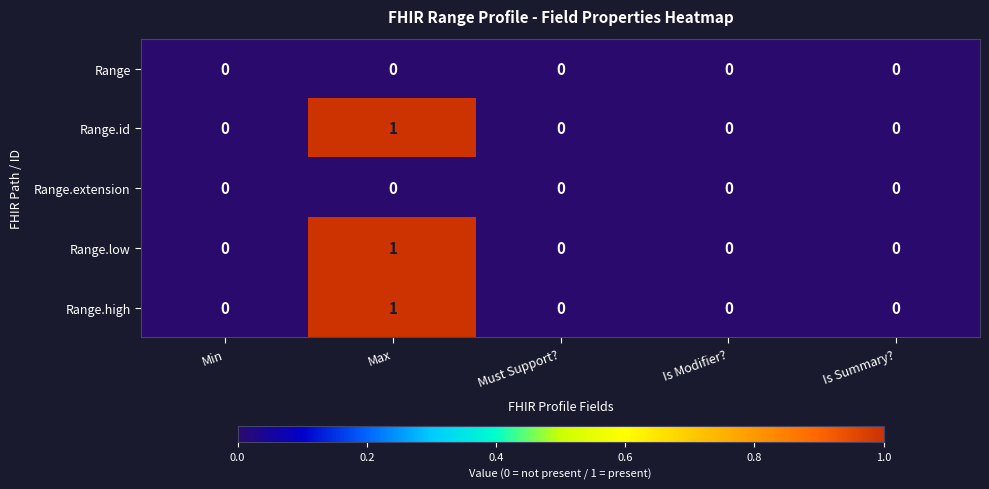

At which category is the sum across all series the highest?

Max